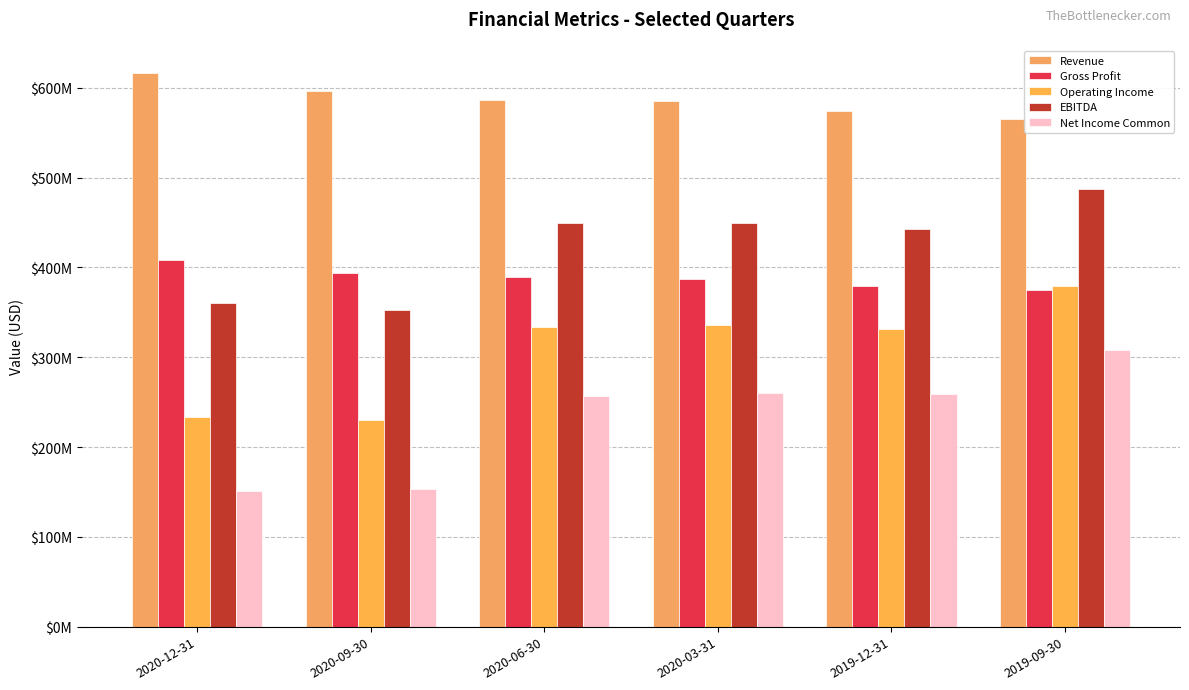

What is the difference between the Net Income Common values at 2020-09-30 and 2020-06-30?

102907000